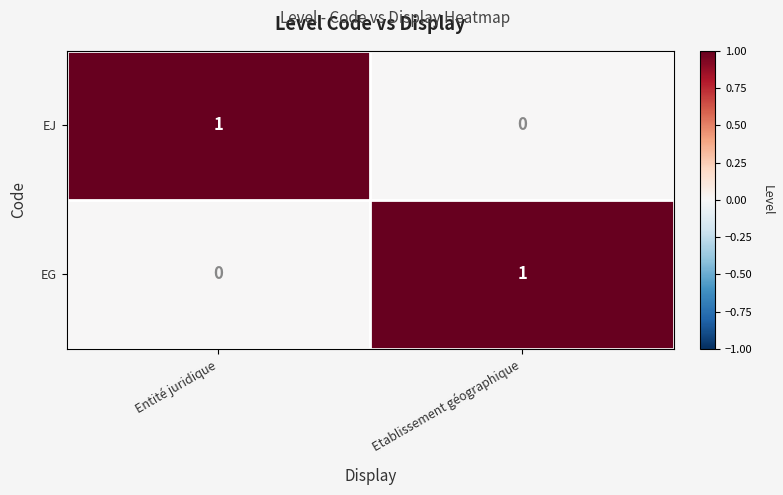

True or false: EG has a value of 0 at Entité juridique.

True